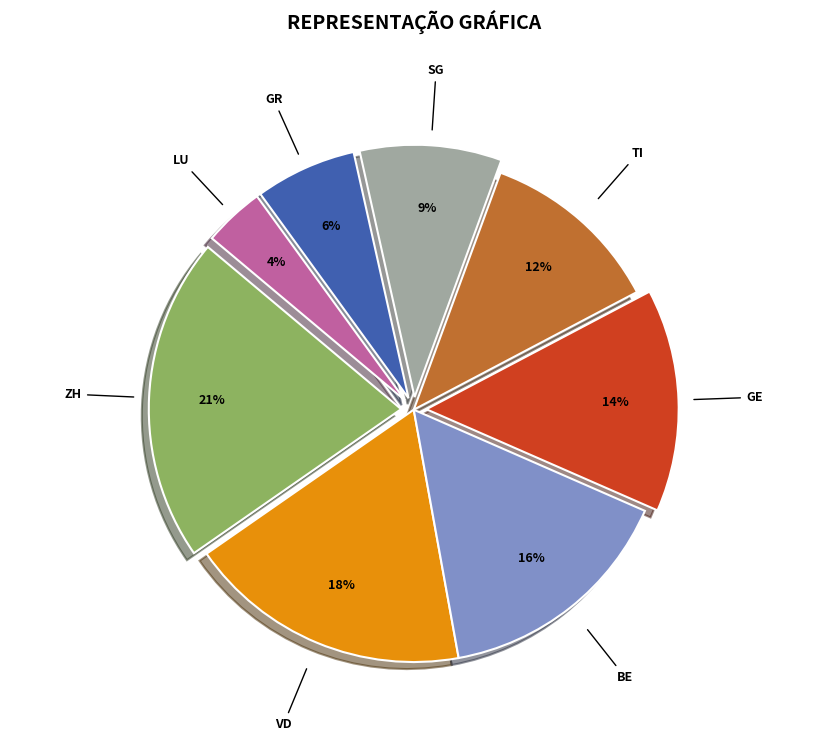

Which has a higher value, BE or ZH?

ZH